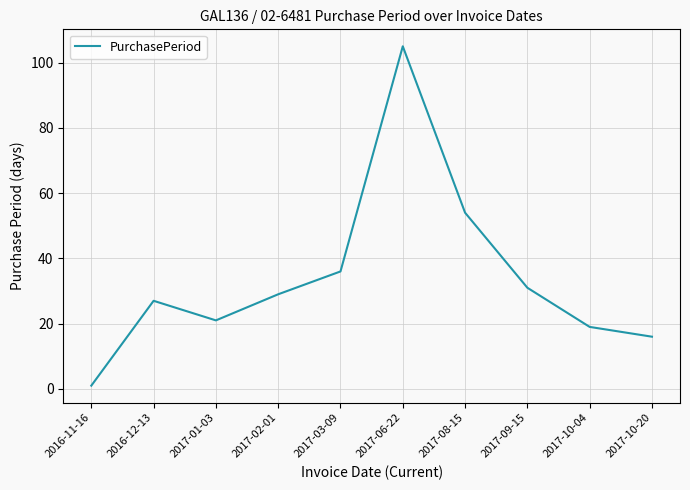

What position from the right is 2017-09-15?

3